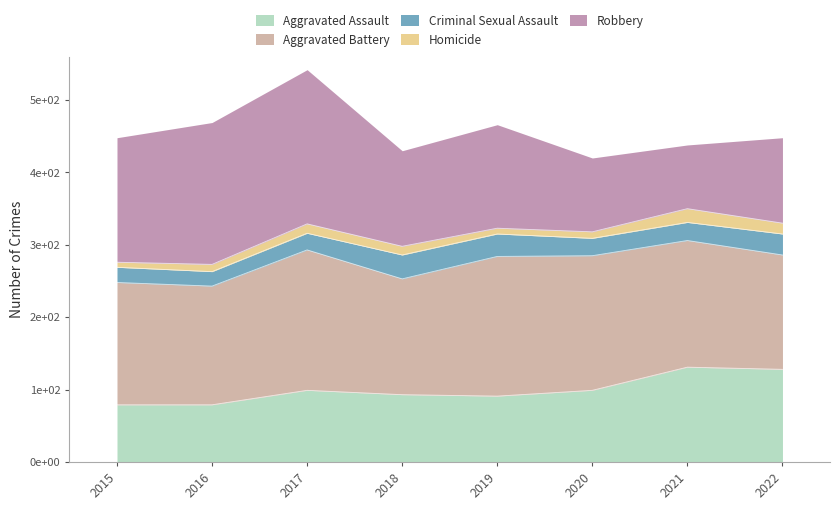

What is the difference between the highest and lowest values at 2015?

165